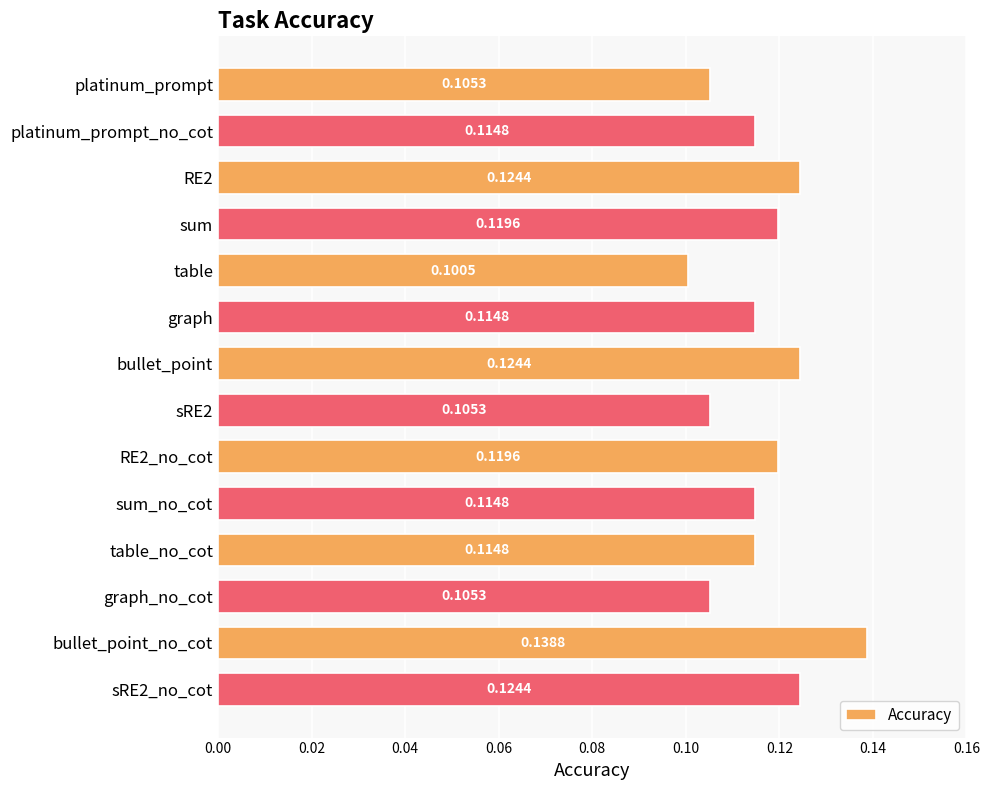

At which category does the chart reach its minimum across all series?

table